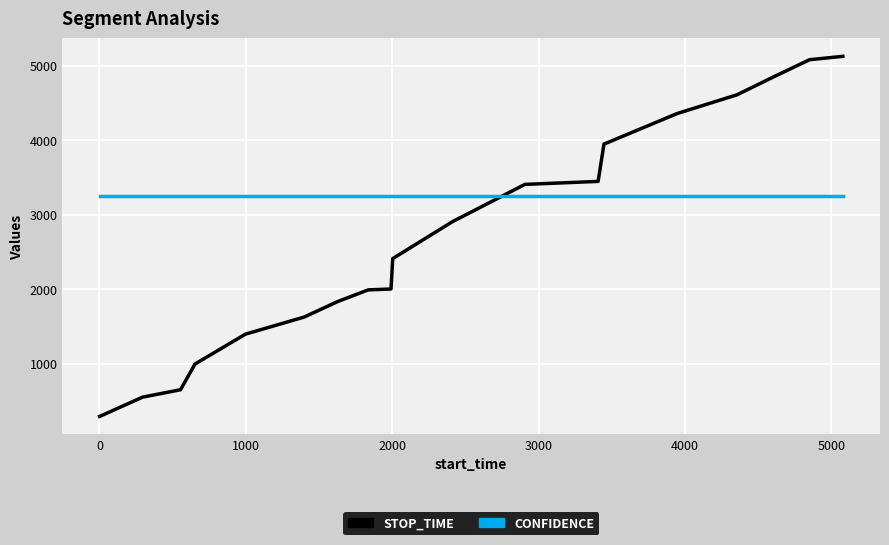

What is the minimum value shown in the chart?

294.0